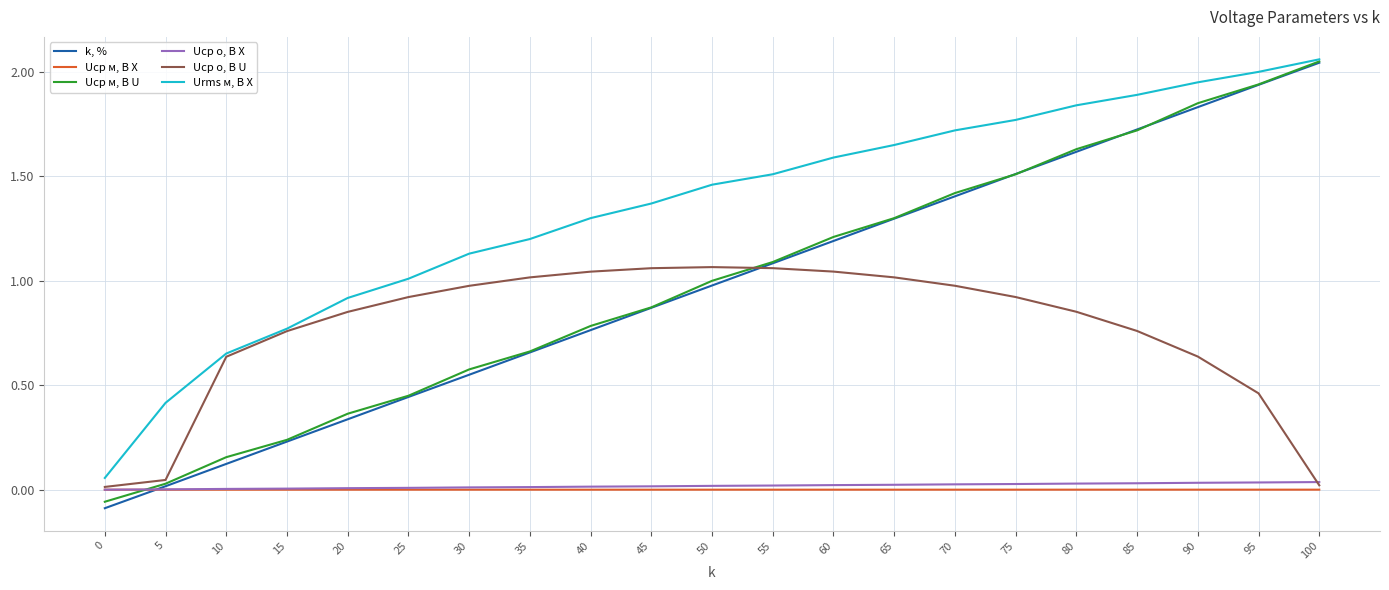

How many lines are shown in the chart?

6